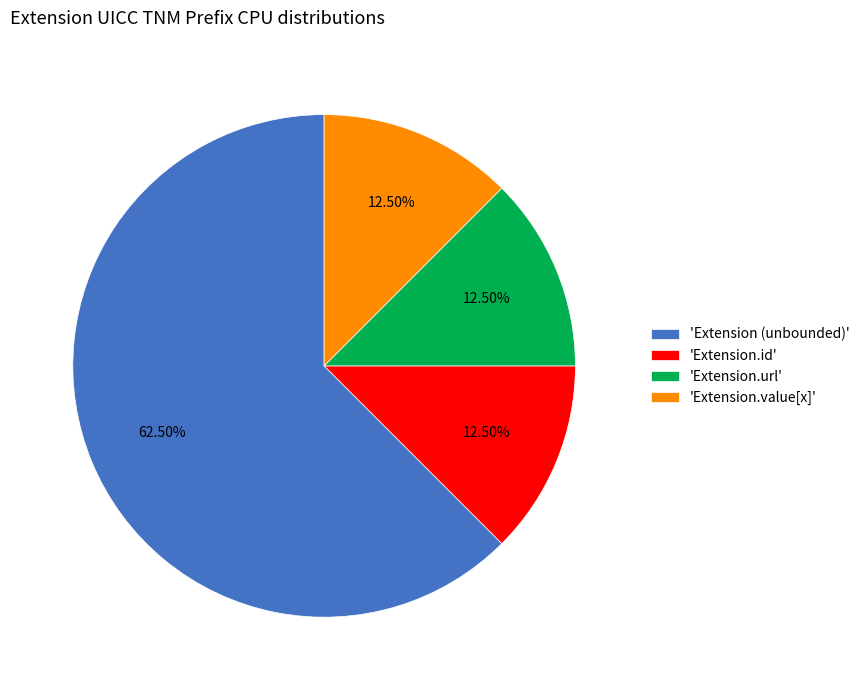

Which category accounts for the majority?

'Extension (unbounded)'